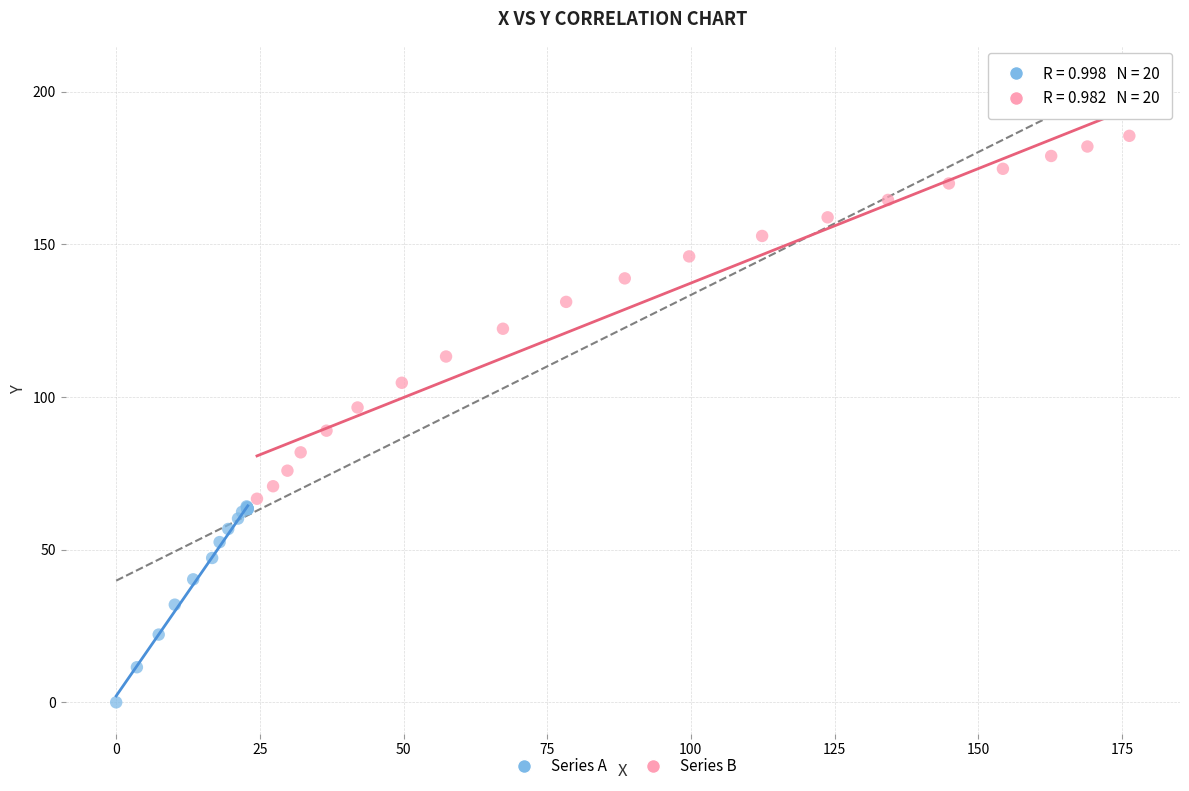

Which series reaches the minimum Y coordinate?

Series A